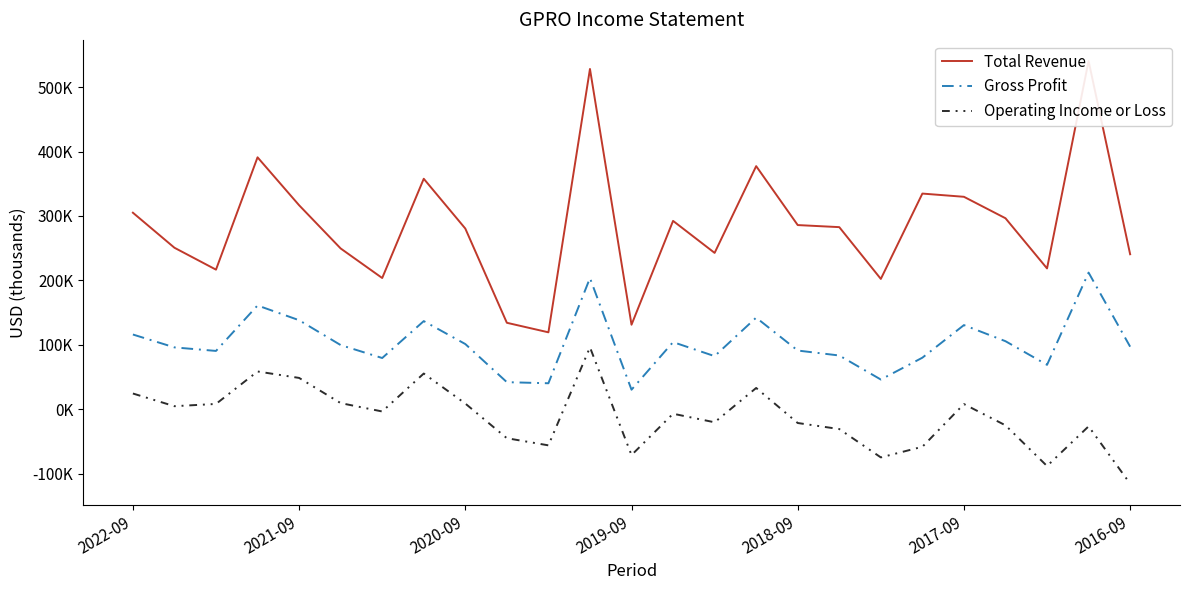

What are all the series names shown in the legend?

Total Revenue, Gross Profit, Operating Income or Loss